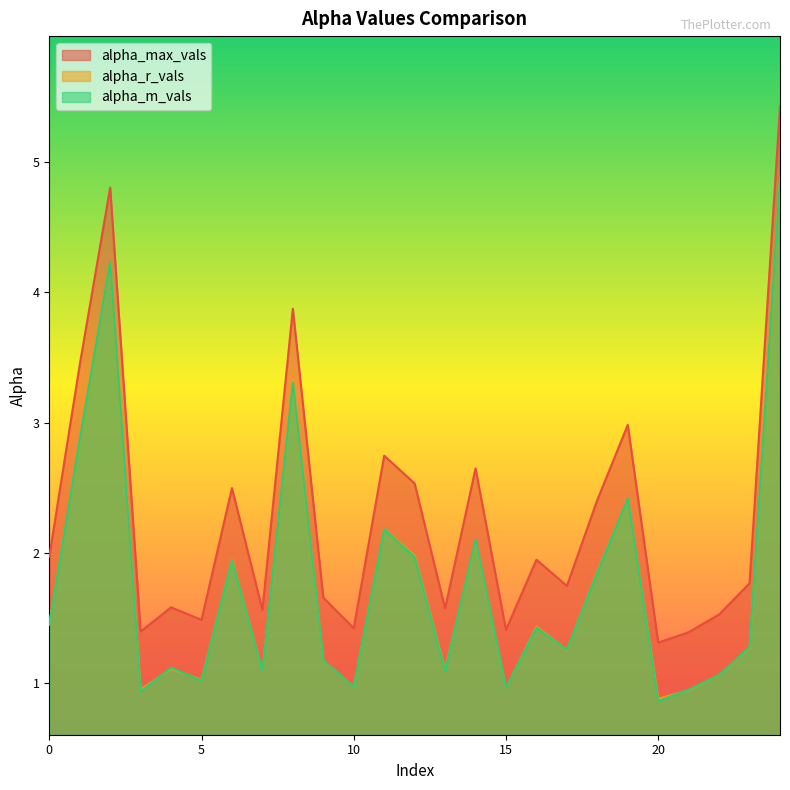

Between 3 and 16, which is larger?

16